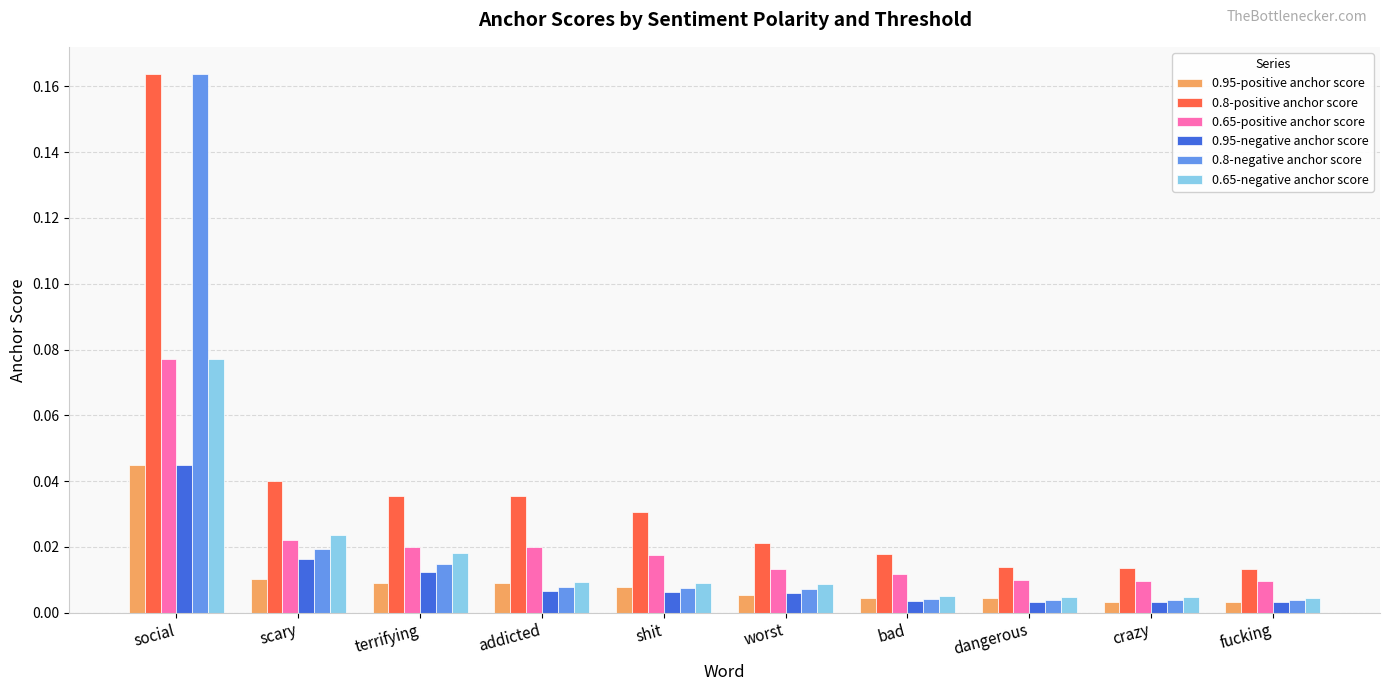

Which category has the highest value across all series?

social